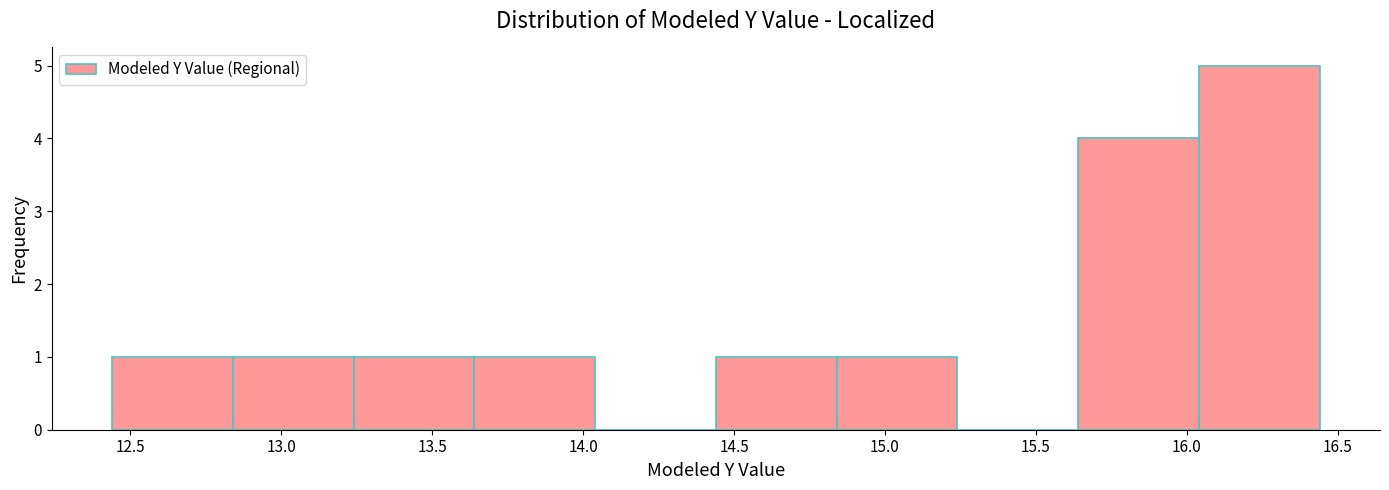

What is the height of the bar covering 13.24 to 13.64 on the x-axis? Neither the bar edges nor the heights are printed on the chart, so give them approximately, as read against the axes.

1